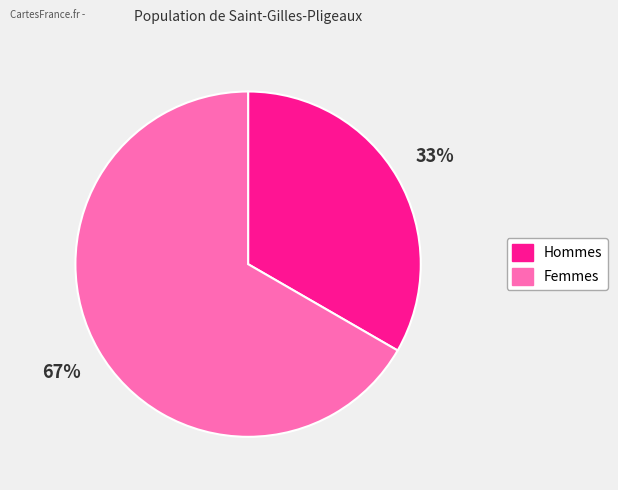

Is there any slice that represents more than half of the pie?

Yes